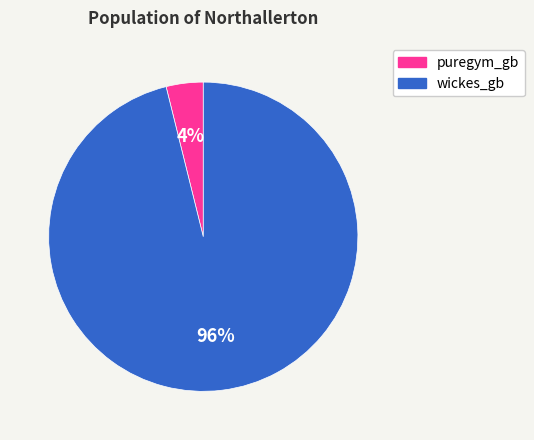

What percentage is the wickes_gb slice, to the nearest percent?

96%